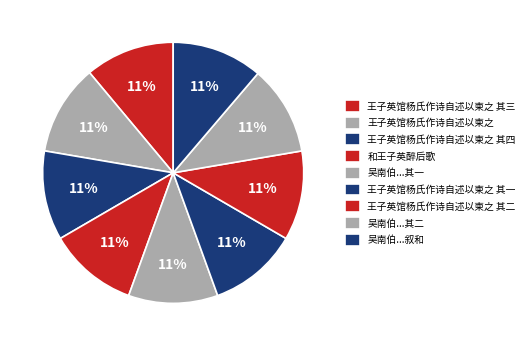

How many slices are in this pie chart?

9